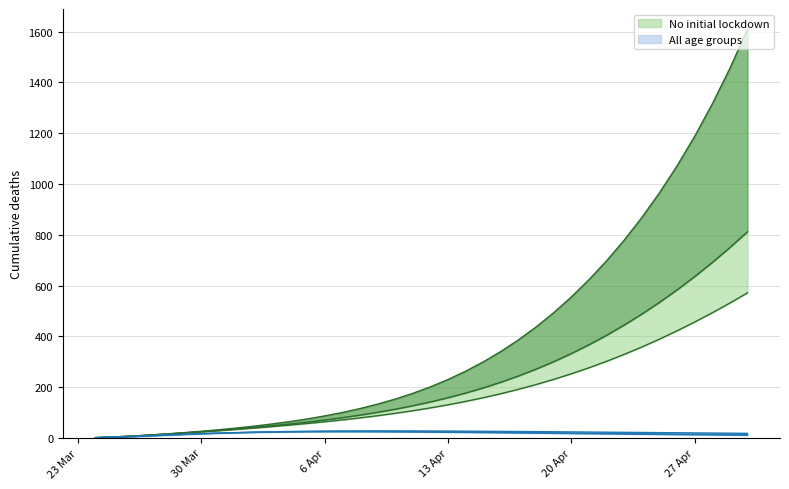

True or false: Citywide lockdown (R0=2.5) and Citywide lockdown (R0=1.75) cross at least once.

False